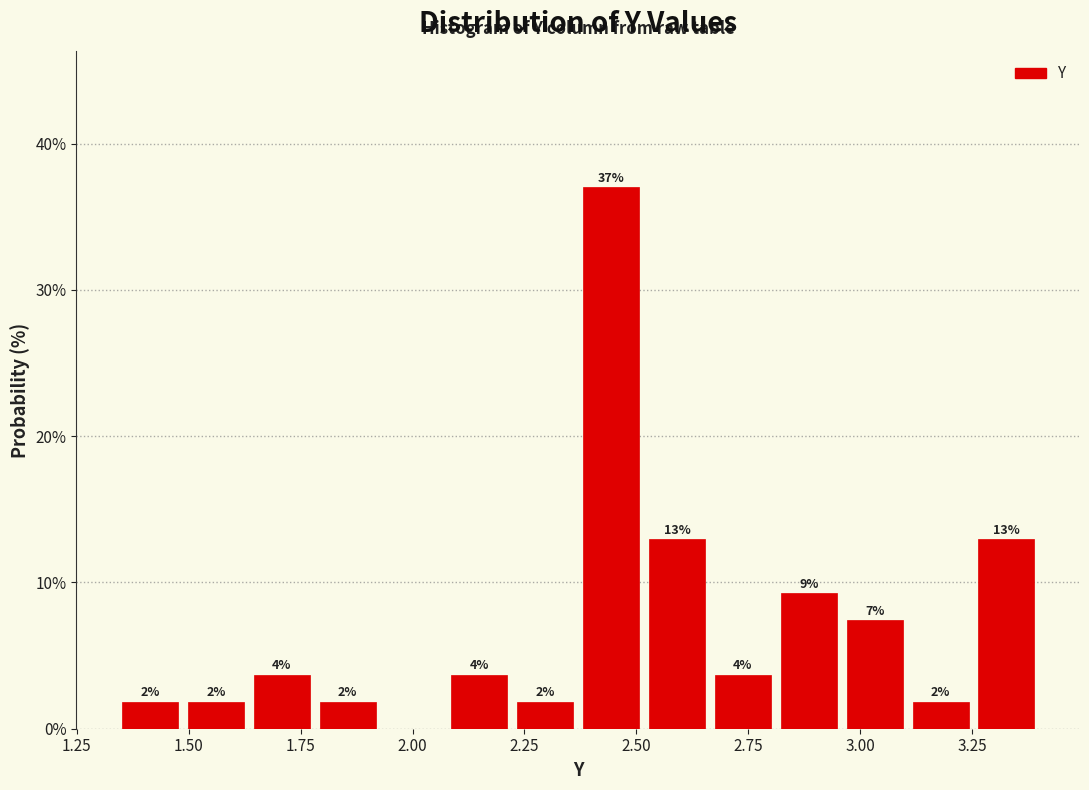

Read against the x-axis, roughly where is the centre of the tallest bar?

2.45